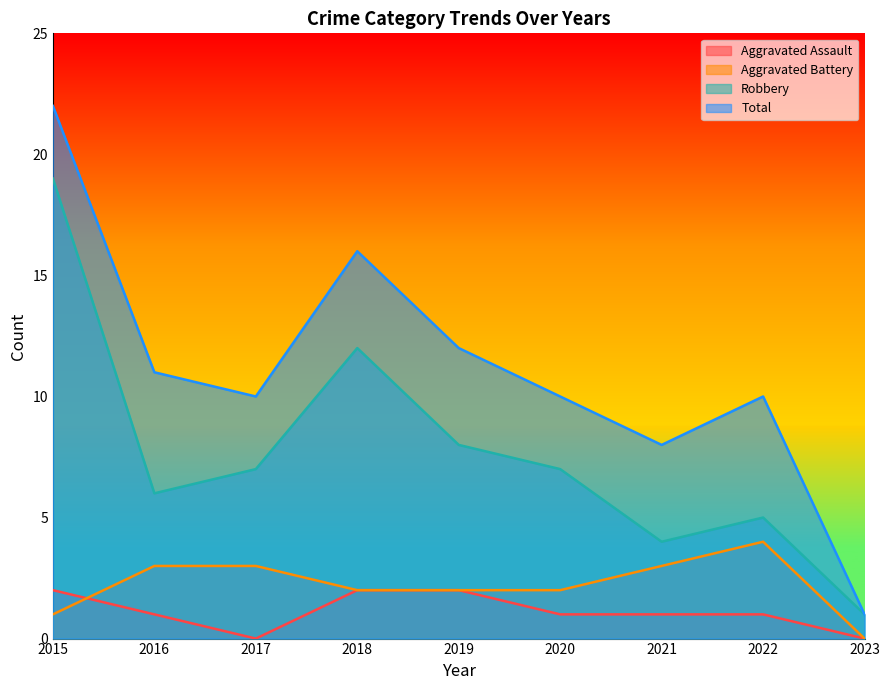

Where is the first local maximum for Aggravated Battery?

2022